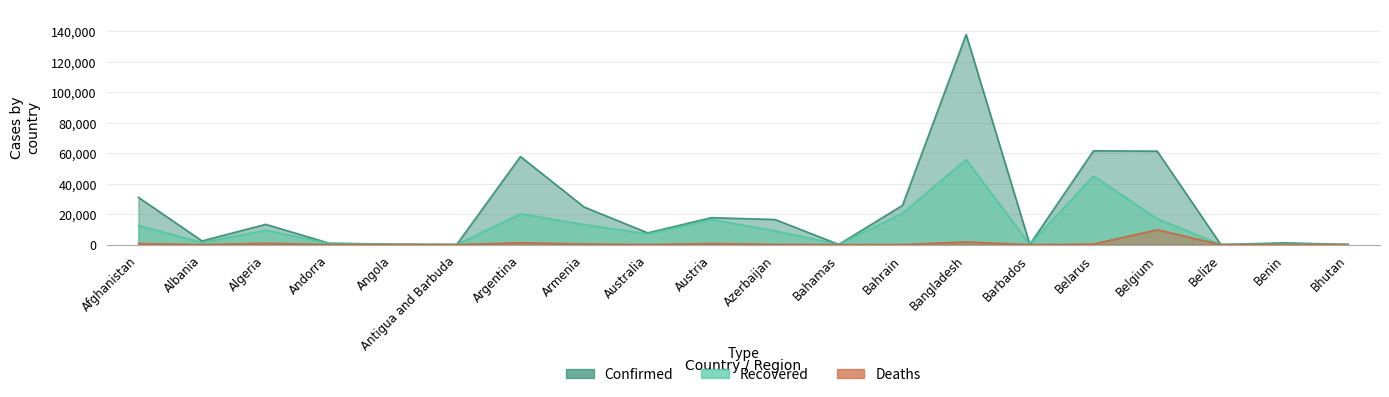

True or false: Recovered has more than 1 points higher than both neighbors.

True